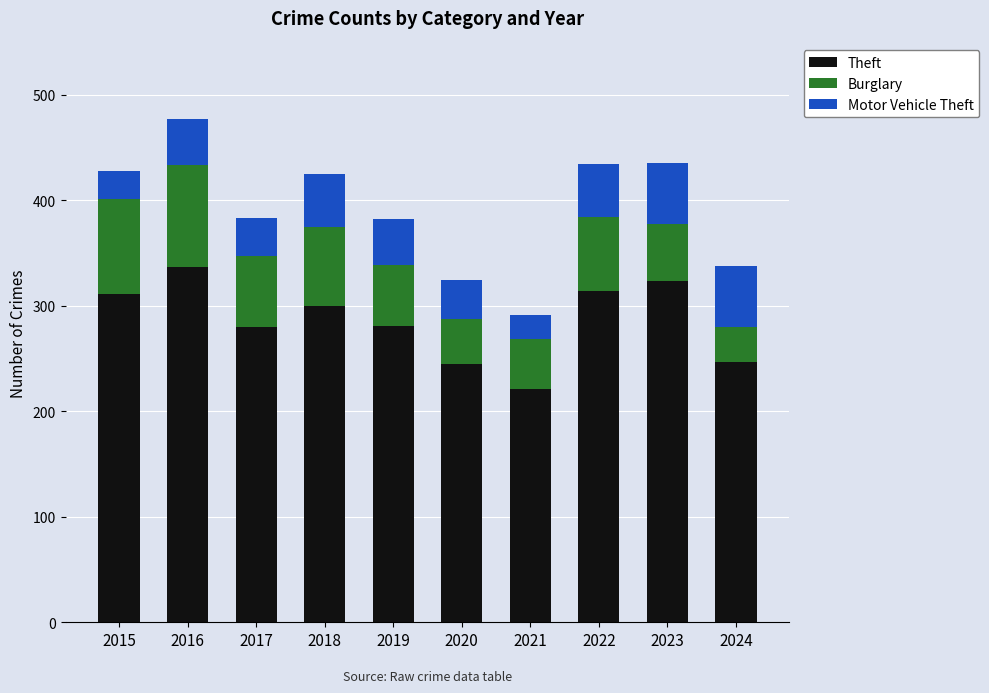

At which category is the sum across all series the highest?

2016